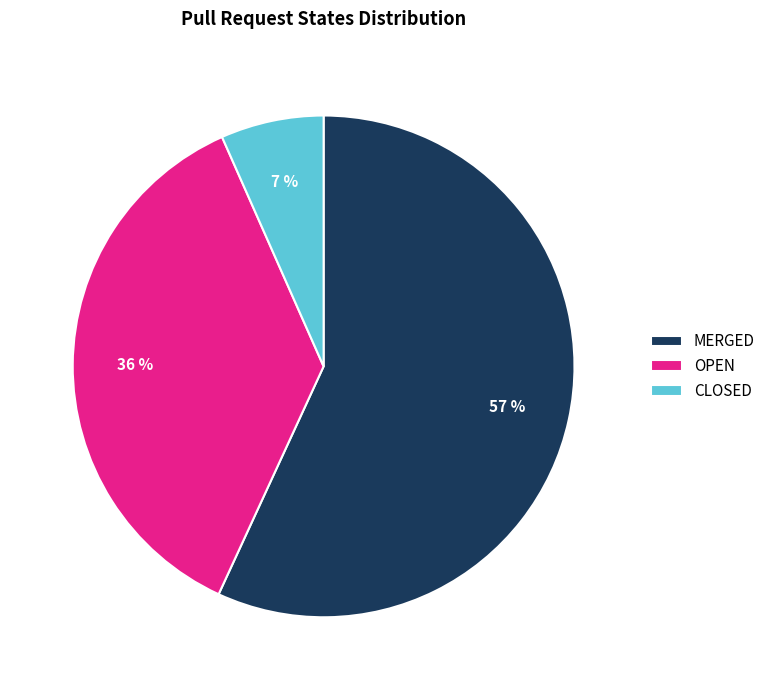

To the nearest percent, what portion does OPEN represent?

36%